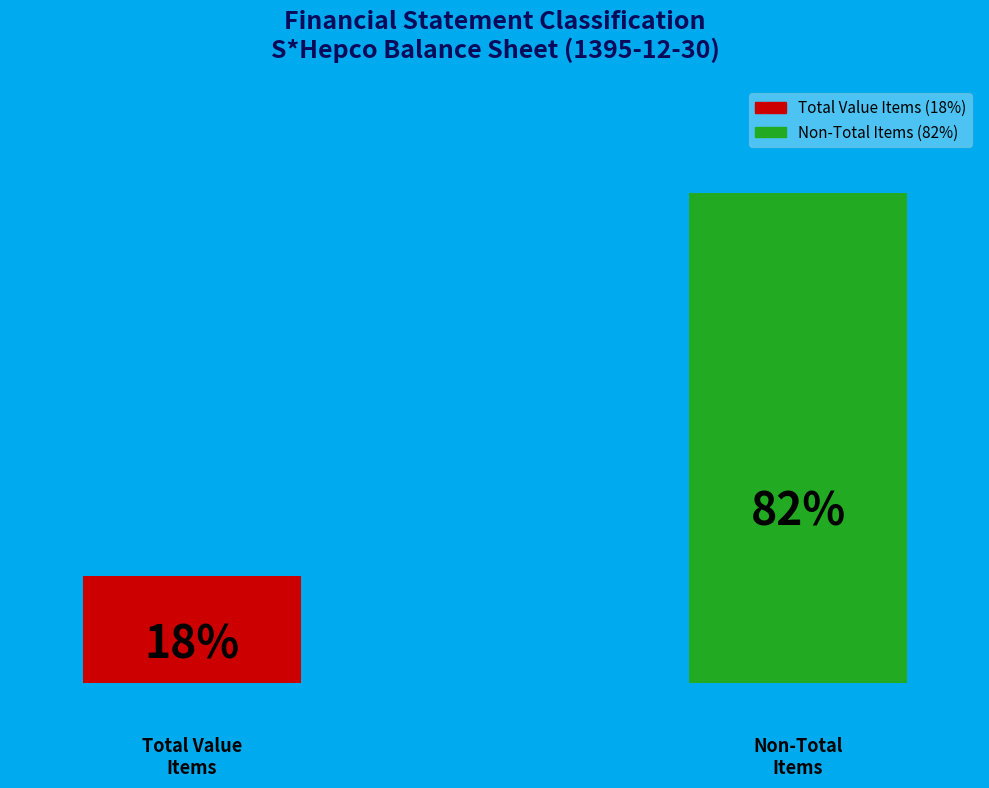

Does any single category account for the majority?

Yes